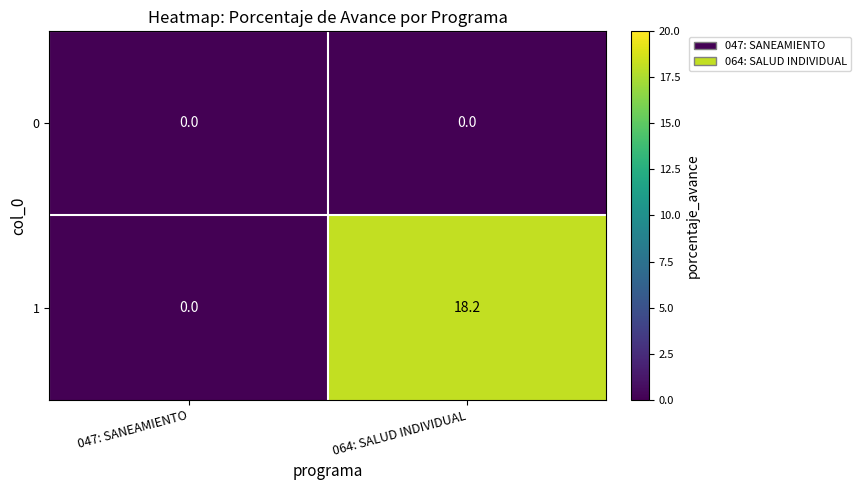

How many series are shown in this chart?

2